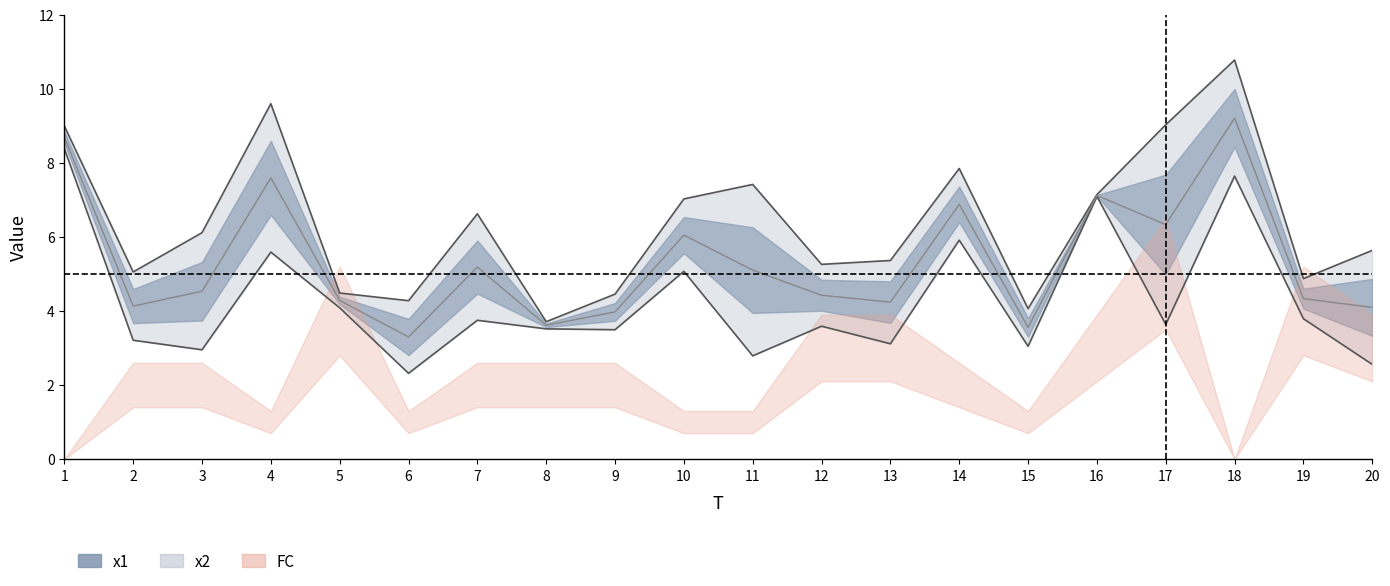

Read the FC value at 3.

2.0